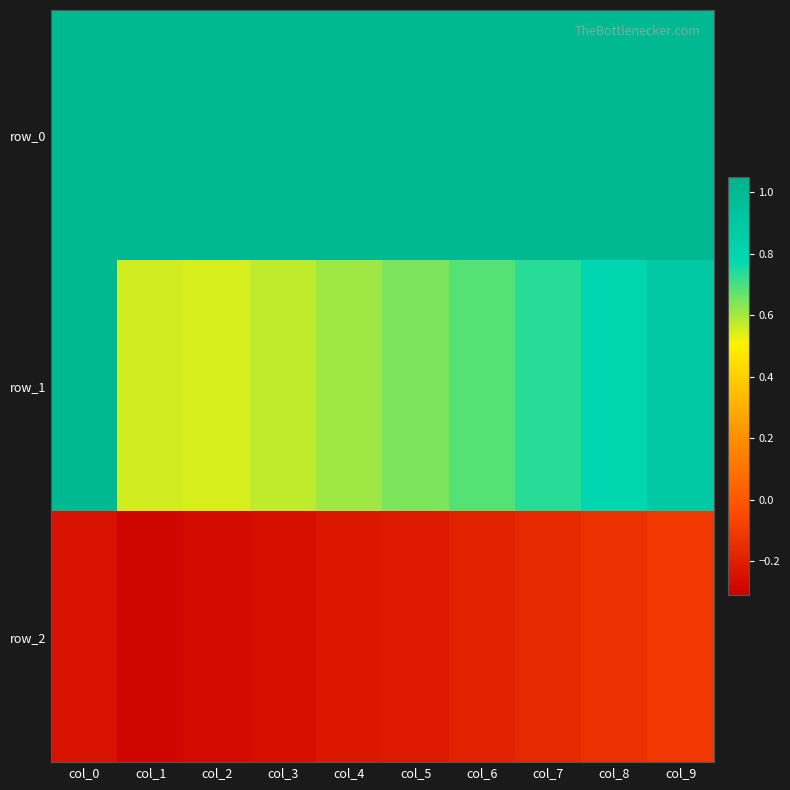

At which category is the sum across all series the highest?

col_9